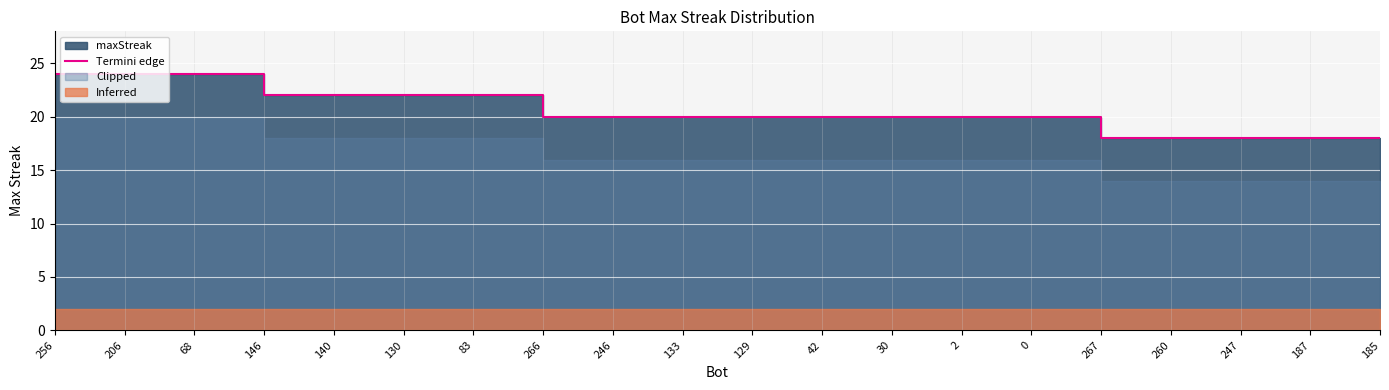

What is the difference between the second highest and second lowest values?

6